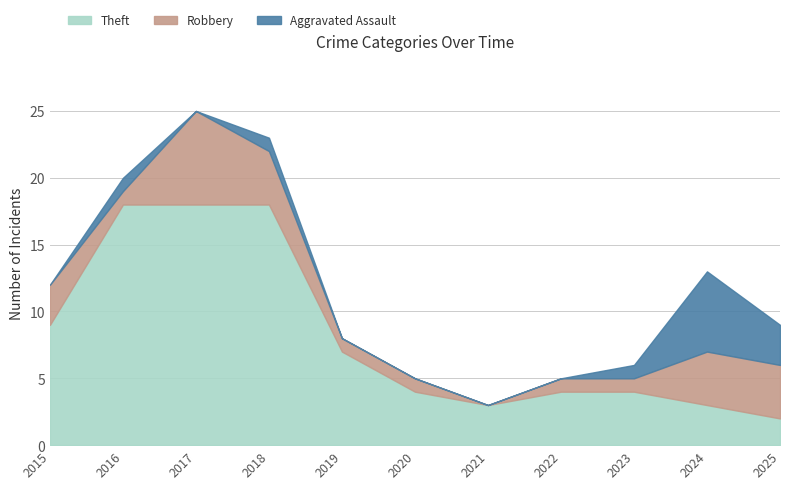

What is the value of the Aggravated Assault point at the 10th from the left?

6